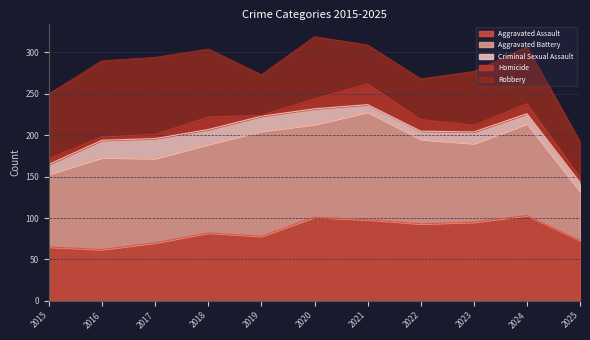

The Homicide series shows 7 at 2015. True or false?

True